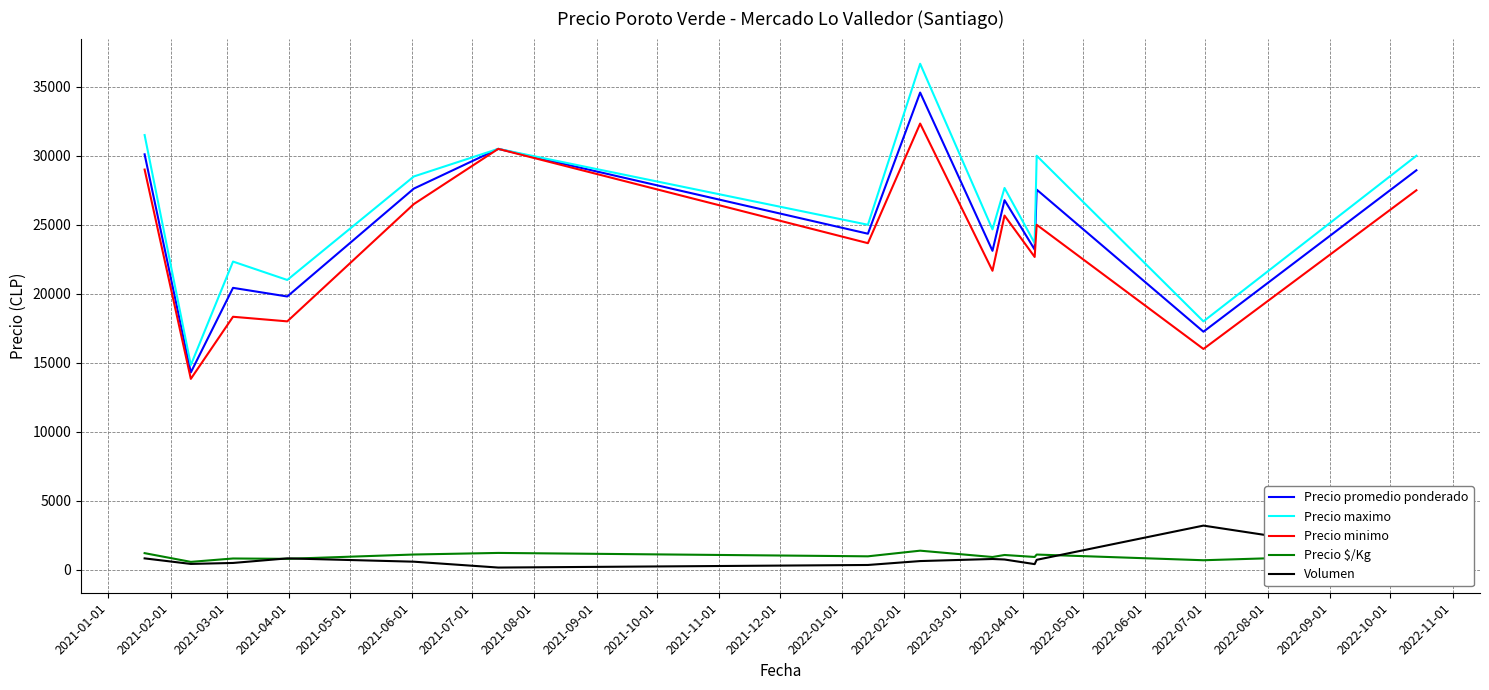

In Volumen, how many points are higher than both neighbors (excluding endpoints)?

3